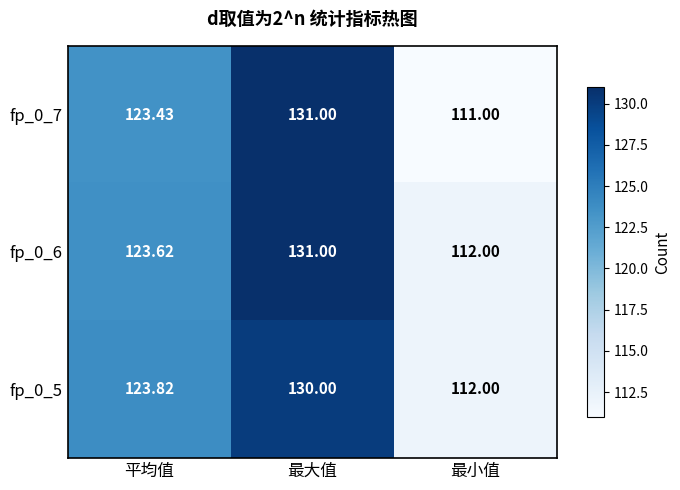

At which label is fp_0_7 closest to 121?

平均值